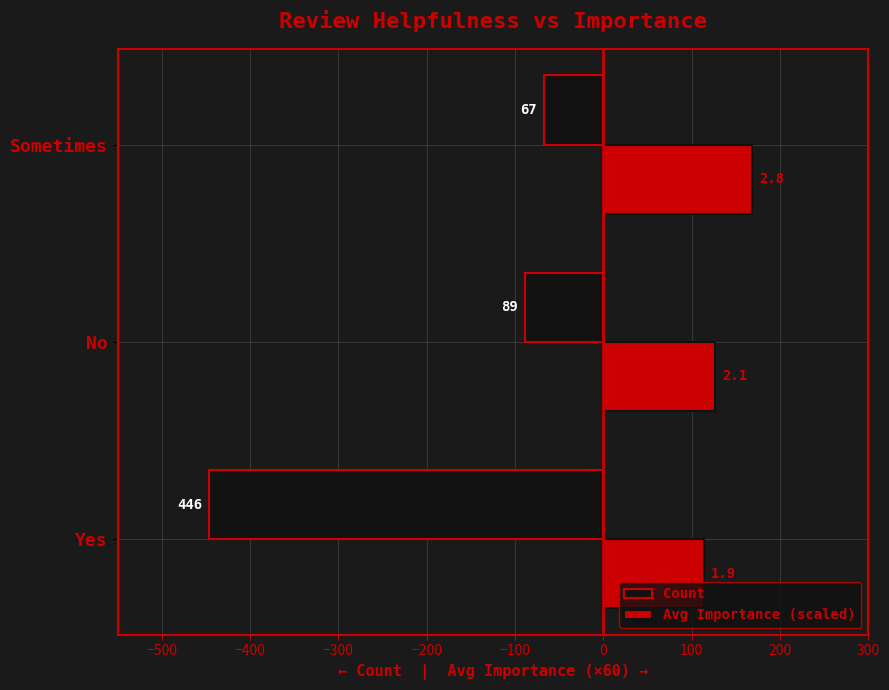

How many values in the Avg Importance (scaled) series are below 126?

1